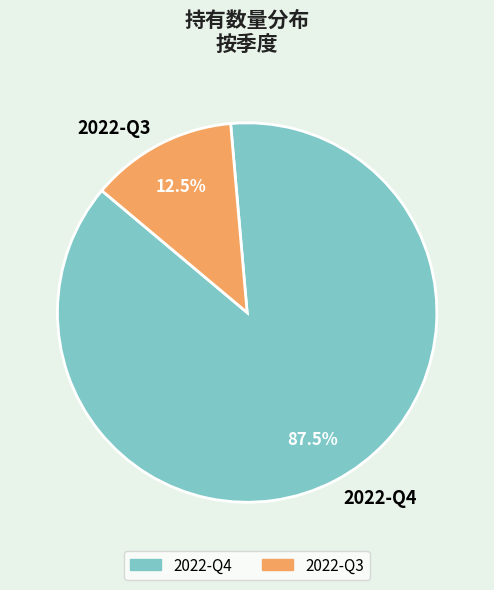

Does 2022-Q3 account for over 50% of the chart?

No